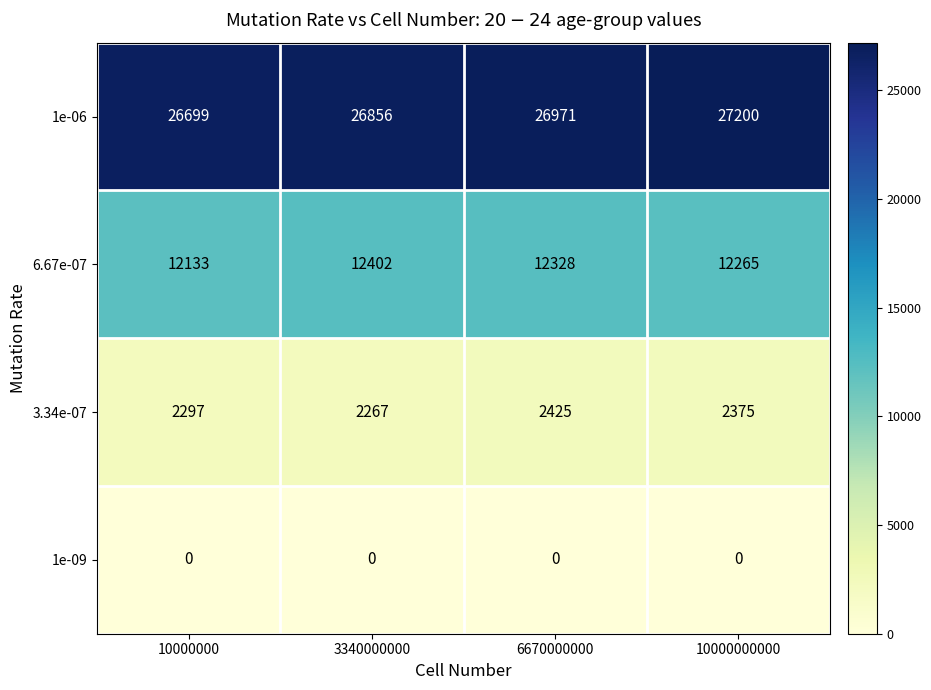

Is it true that 1e-09 equals 0 at 6670000000?

True